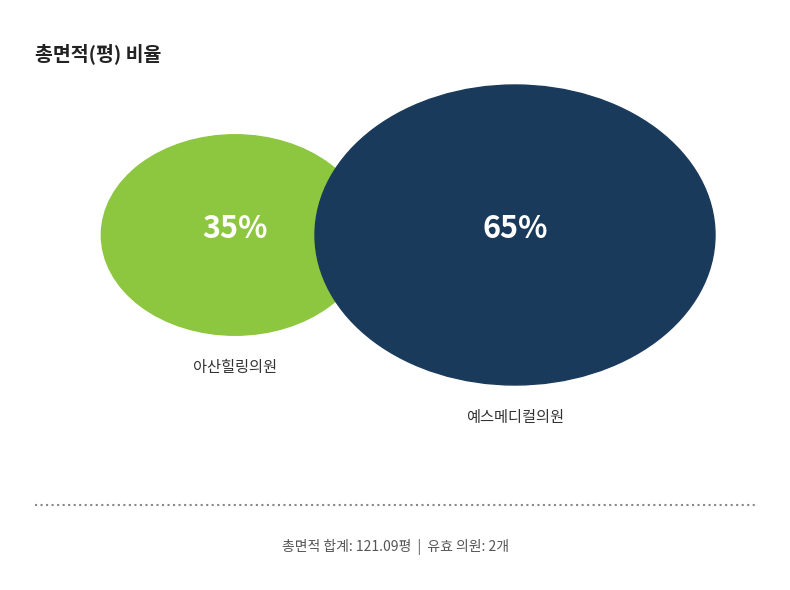

Does 예스메디컬의원 account for over 50% of the chart?

Yes